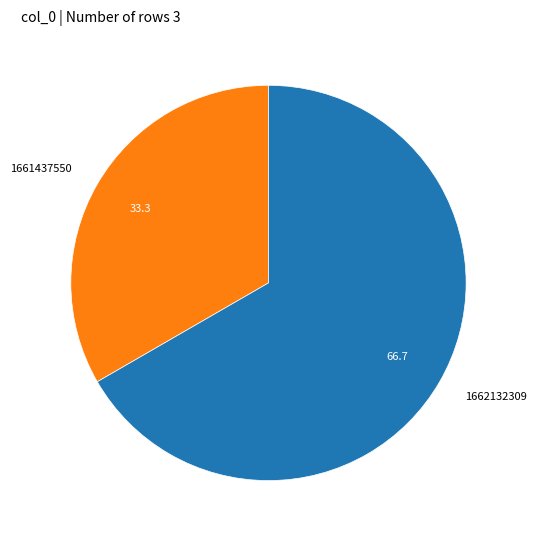

Combined, do 1661437550 and 1662132309 account for over 50%?

Yes